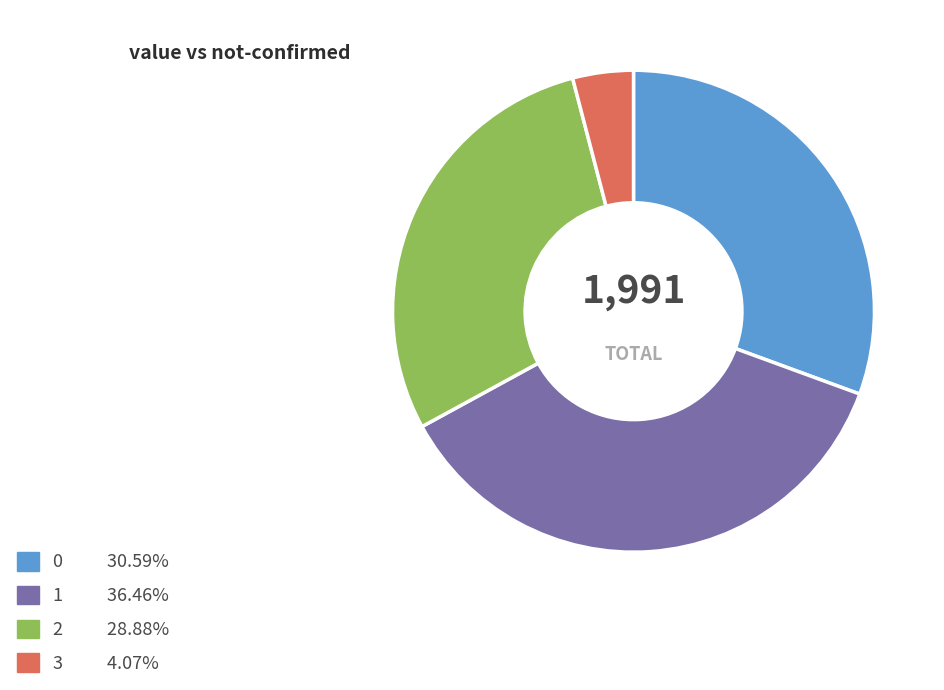

How many segments does this pie chart have?

4